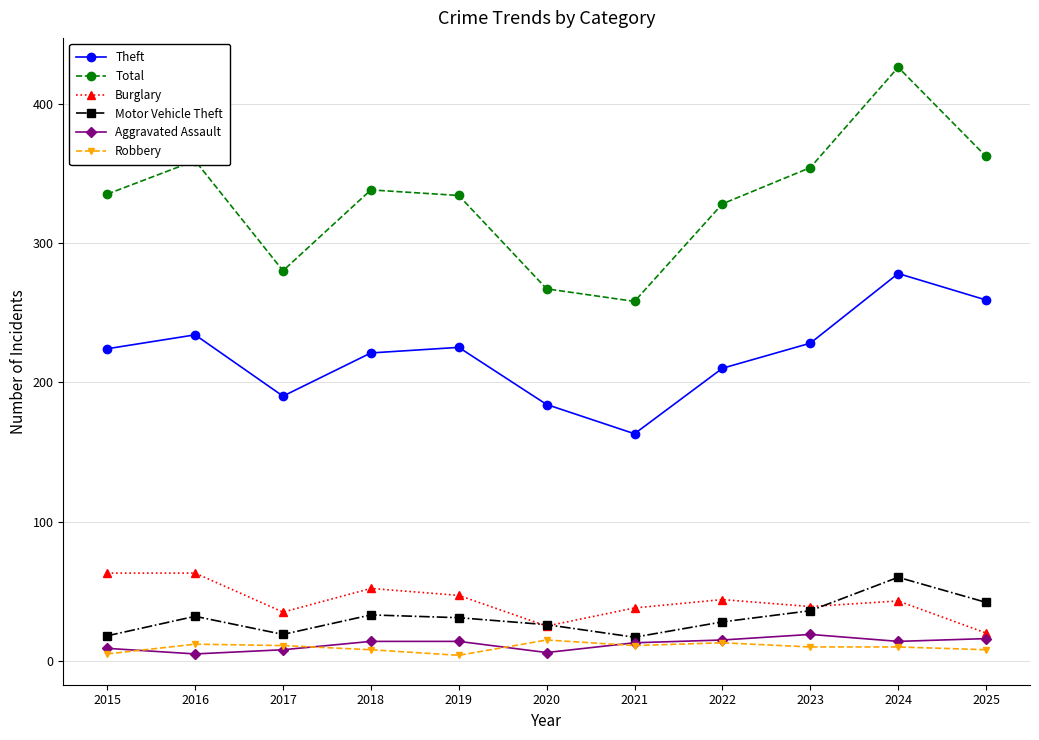

Where is the first local minimum for Motor Vehicle Theft?

2017